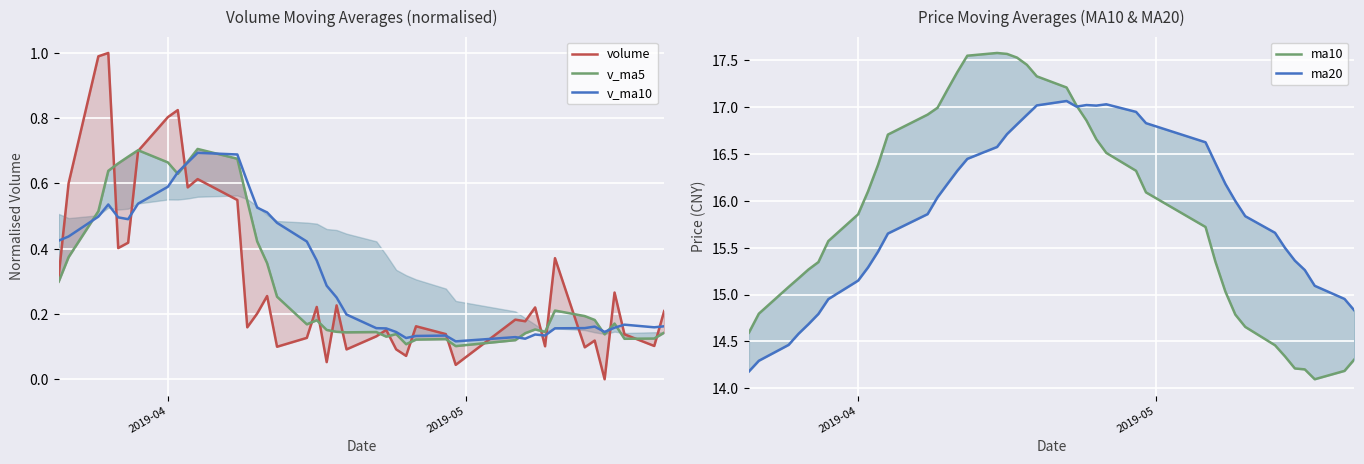

What is the difference between the maximum and minimum values in the ma20 series?

2.9